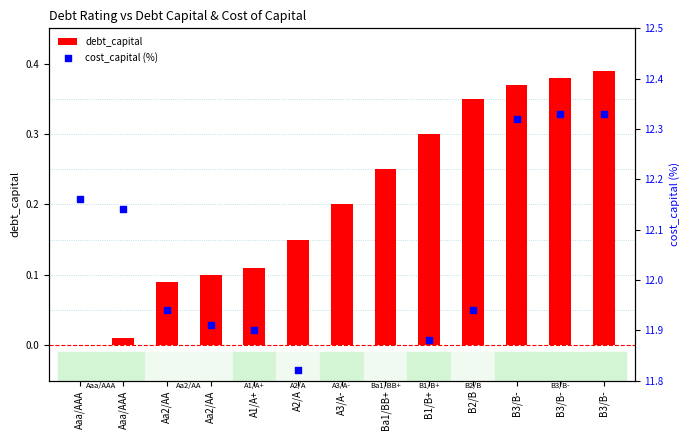

At how many categories does at least one series exceed 9?

13